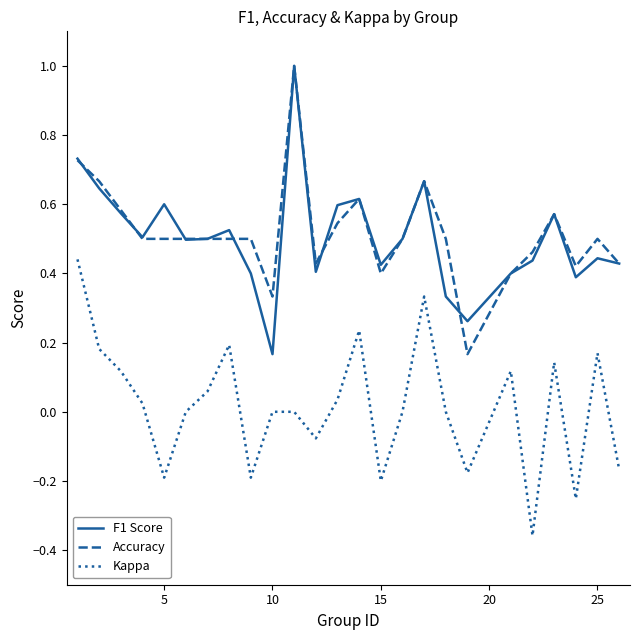

True or false: Kappa and F1 Score intersect in this chart.

False